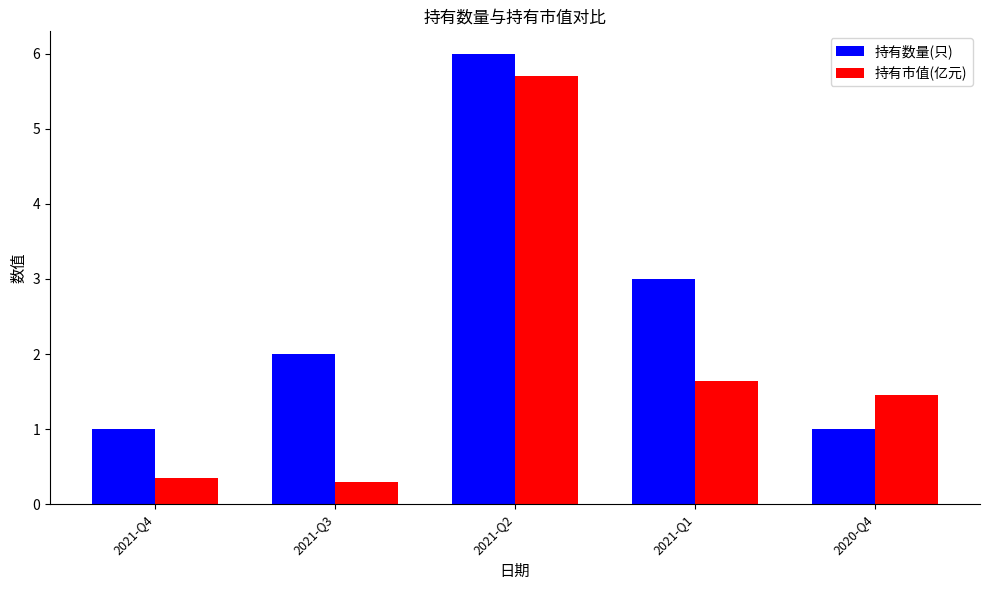

What is the difference between the maximum and minimum values in the 持有市值(亿元) series?

5.4